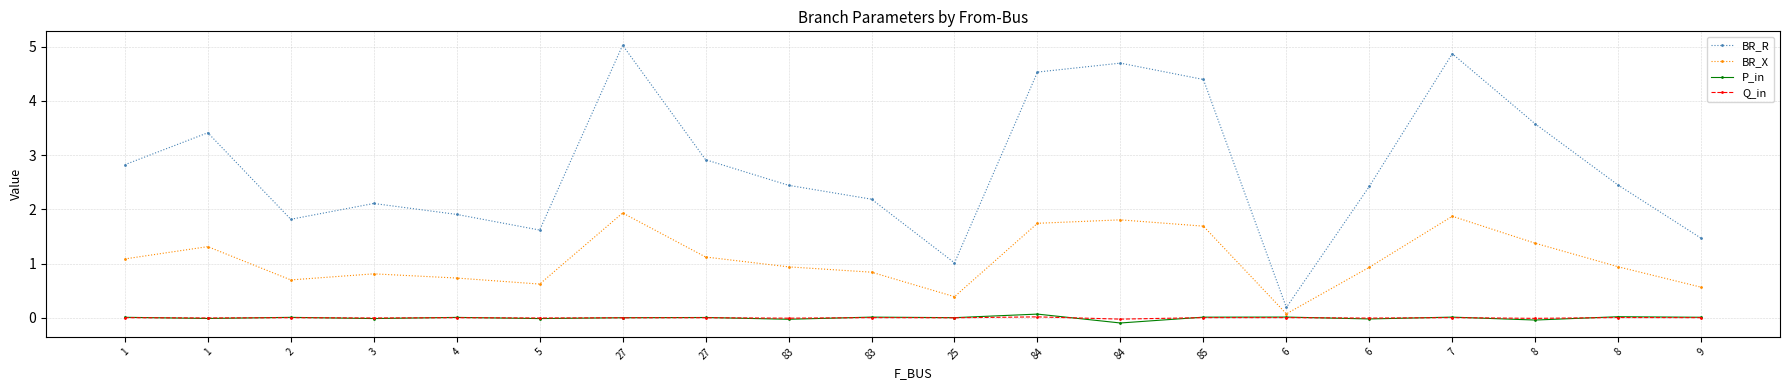

What are all the series names shown in the legend?

BR_R, BR_X, P_in, Q_in